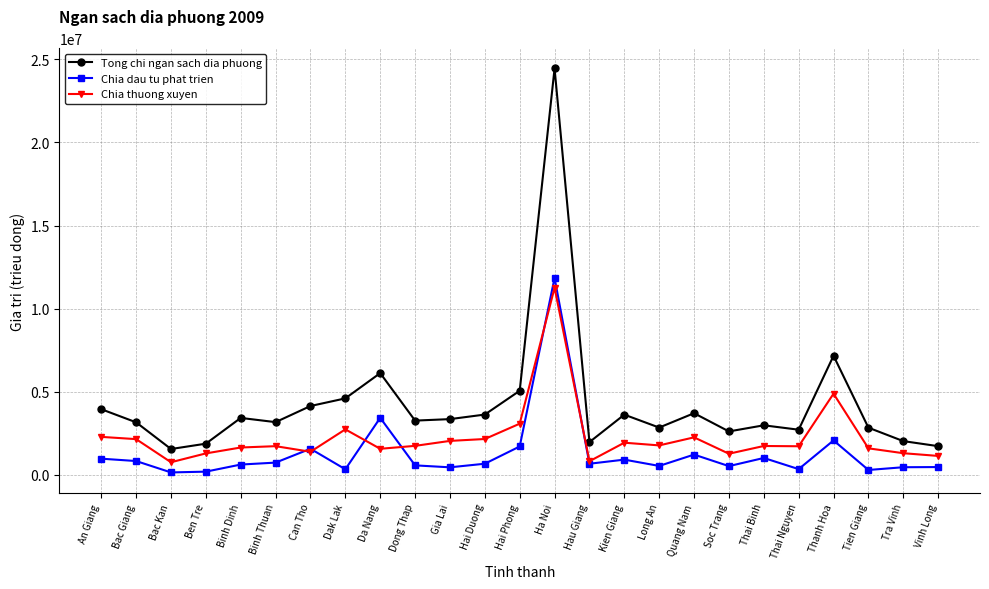

True or false: Chia thuong xuyen has a value of 934287 at An Giang.

False